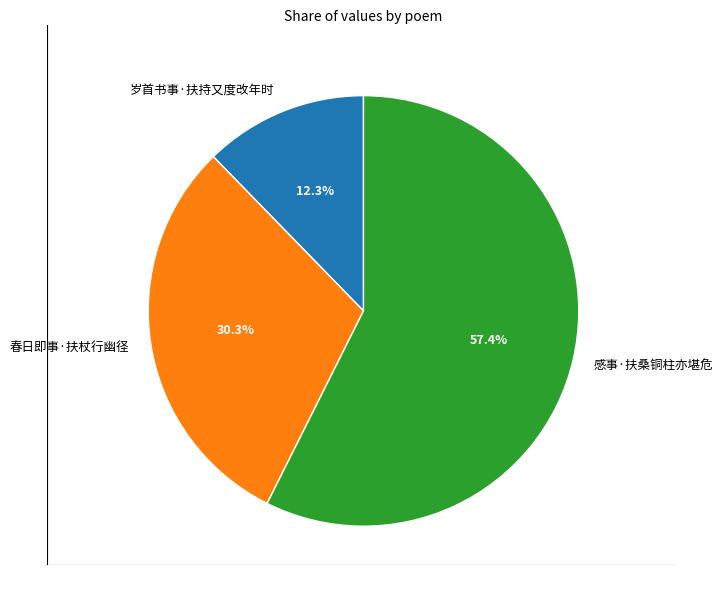

Rank the categories by value from highest to lowest.

感事·扶桑铜柱亦堪危, 春日即事·扶杖行幽径, 岁首书事·扶持又度改年时